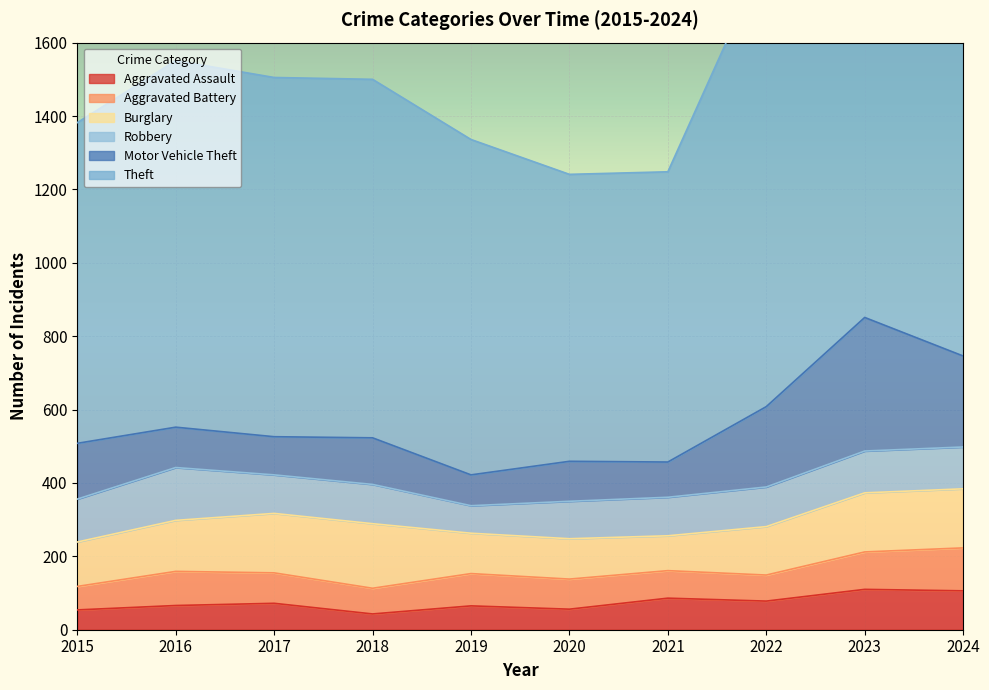

How many lines are shown in the chart?

6